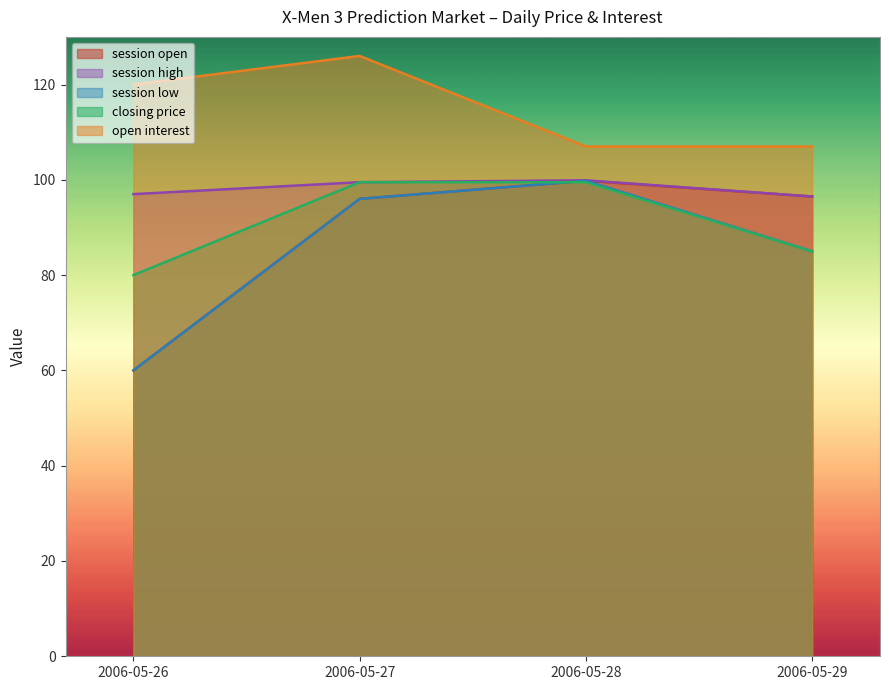

Which series has the widest spread of values?

session open